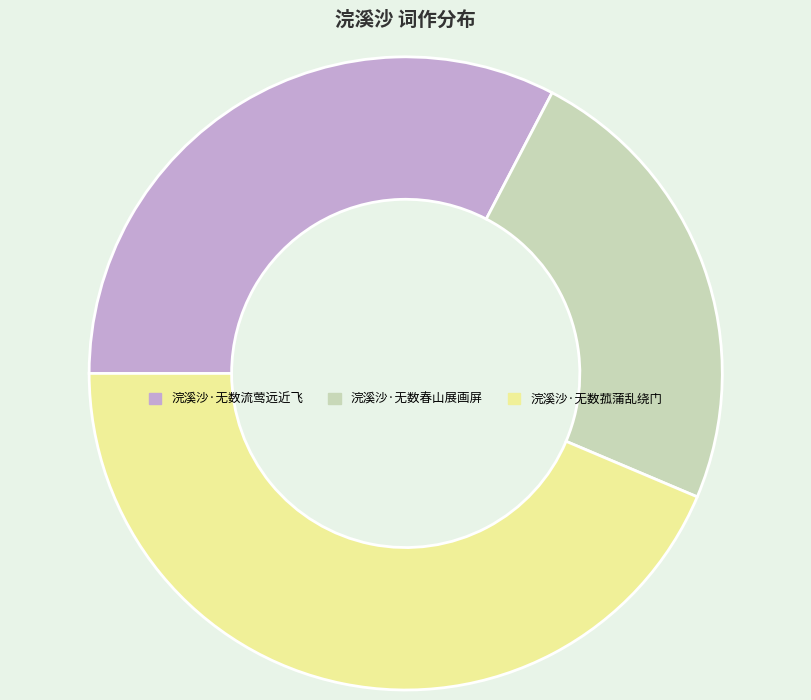

Does 浣溪沙·无数菰蒲乱绕门 account for over 50% of the chart?

No